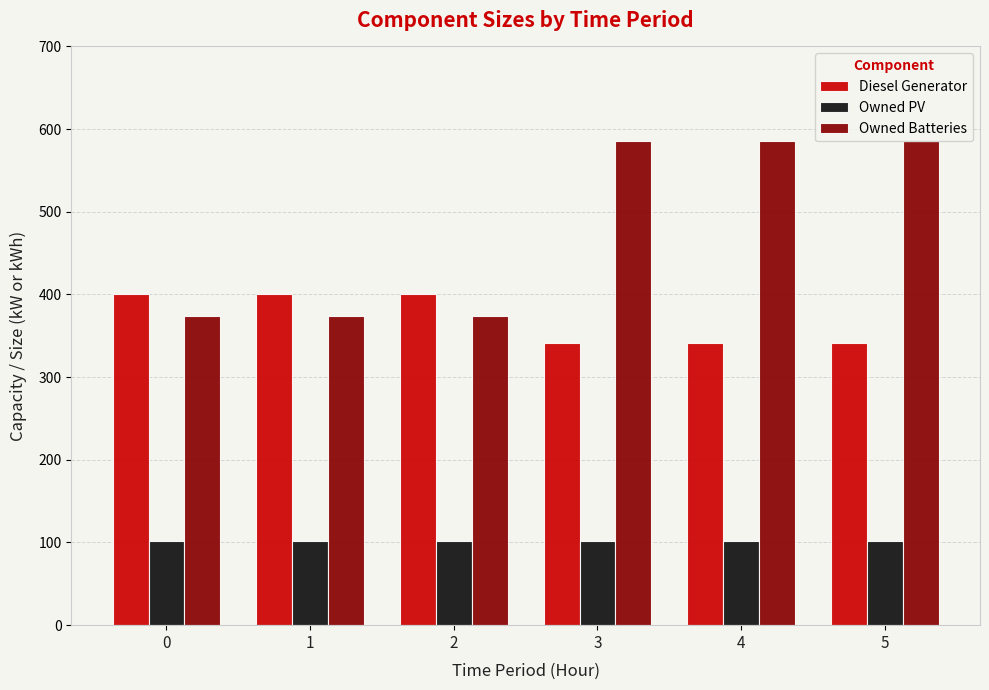

How many distinct data groups are displayed?

3